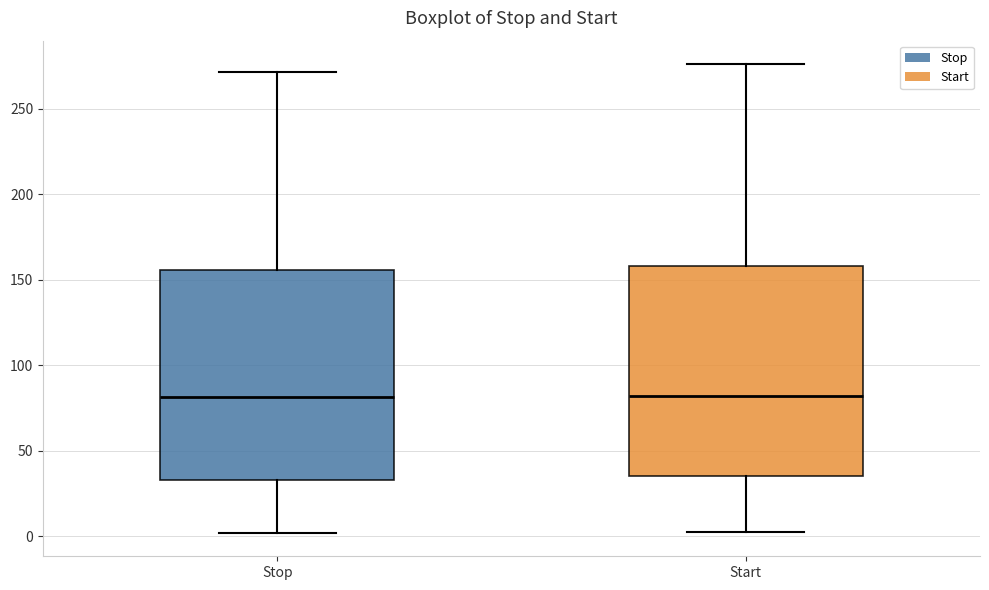

Where is the lower edge of the box for Start on the y-axis? The values are not printed on the chart, so give them approximately, as read against the axis.

35